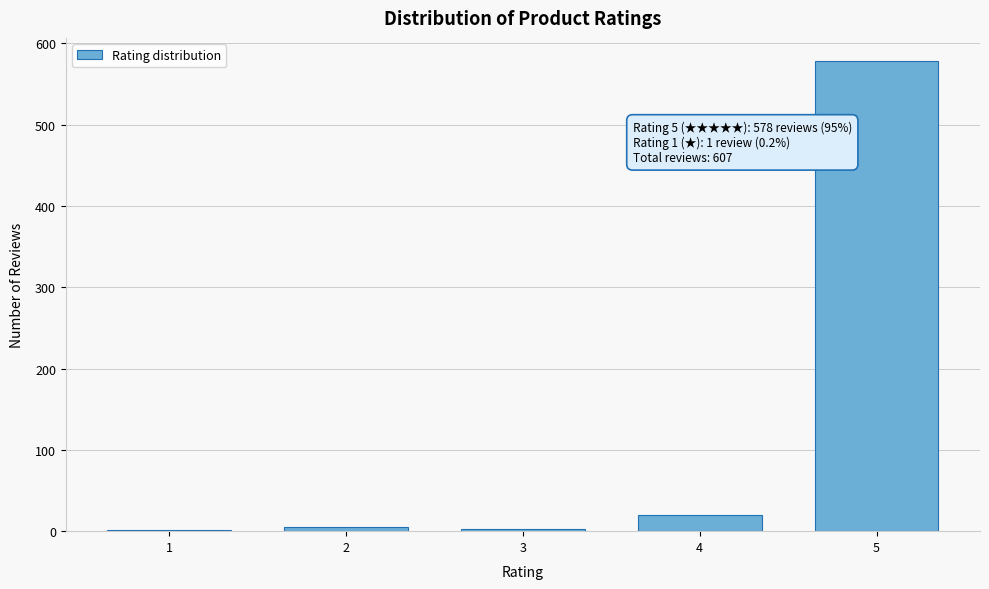

What is the maximum value shown in the chart?

578